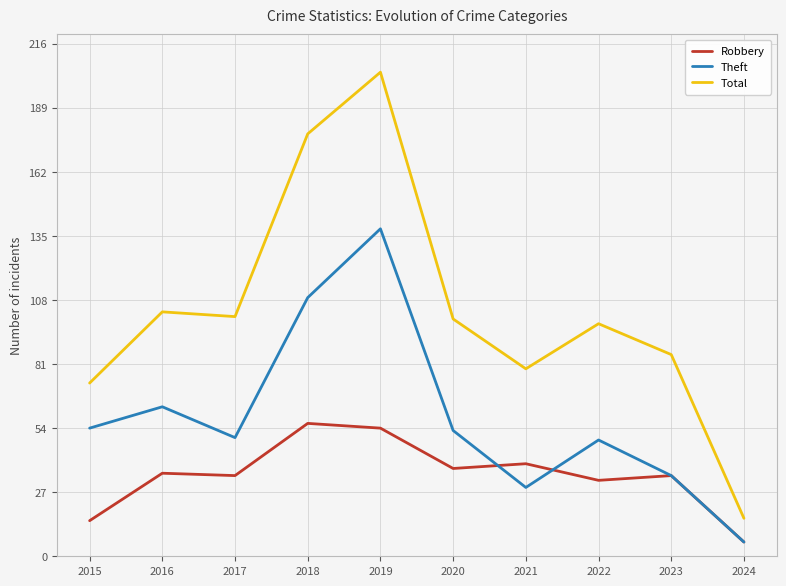

How many lines are shown in the chart?

3